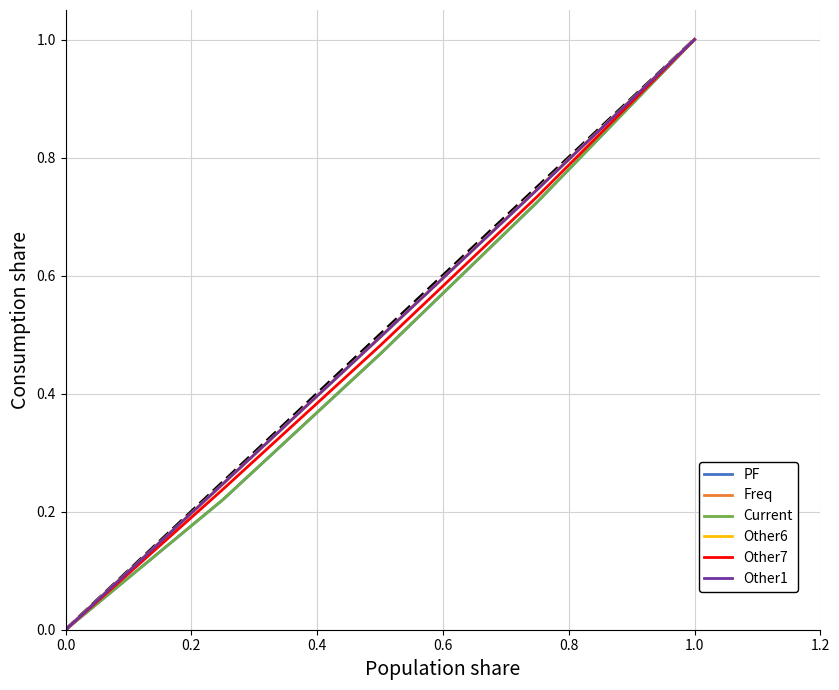

True or false: PF and Other7 cross at least once.

False